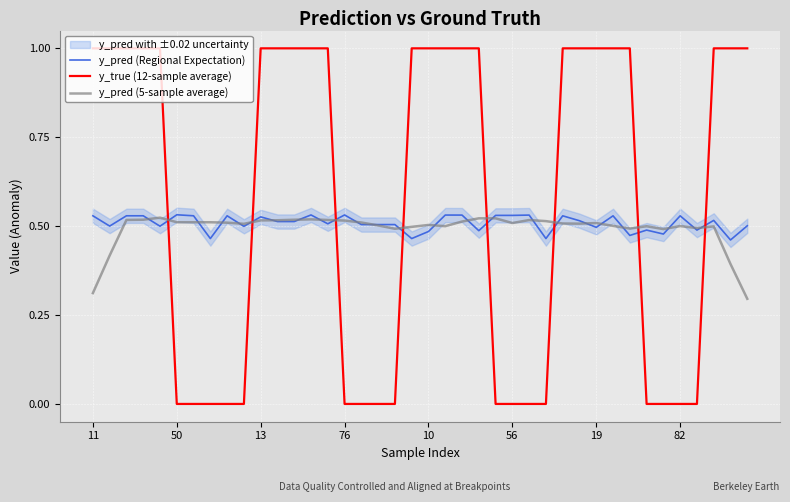

Is it true that y_true (12-sample average) equals 0.0 at 76?

True